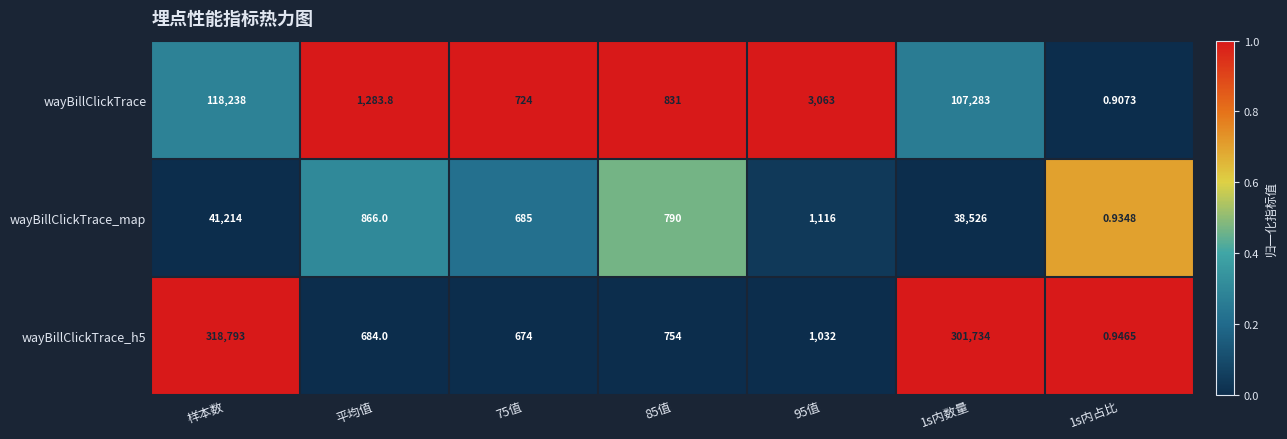

What is the total value across all series at 样本数?

478245.0